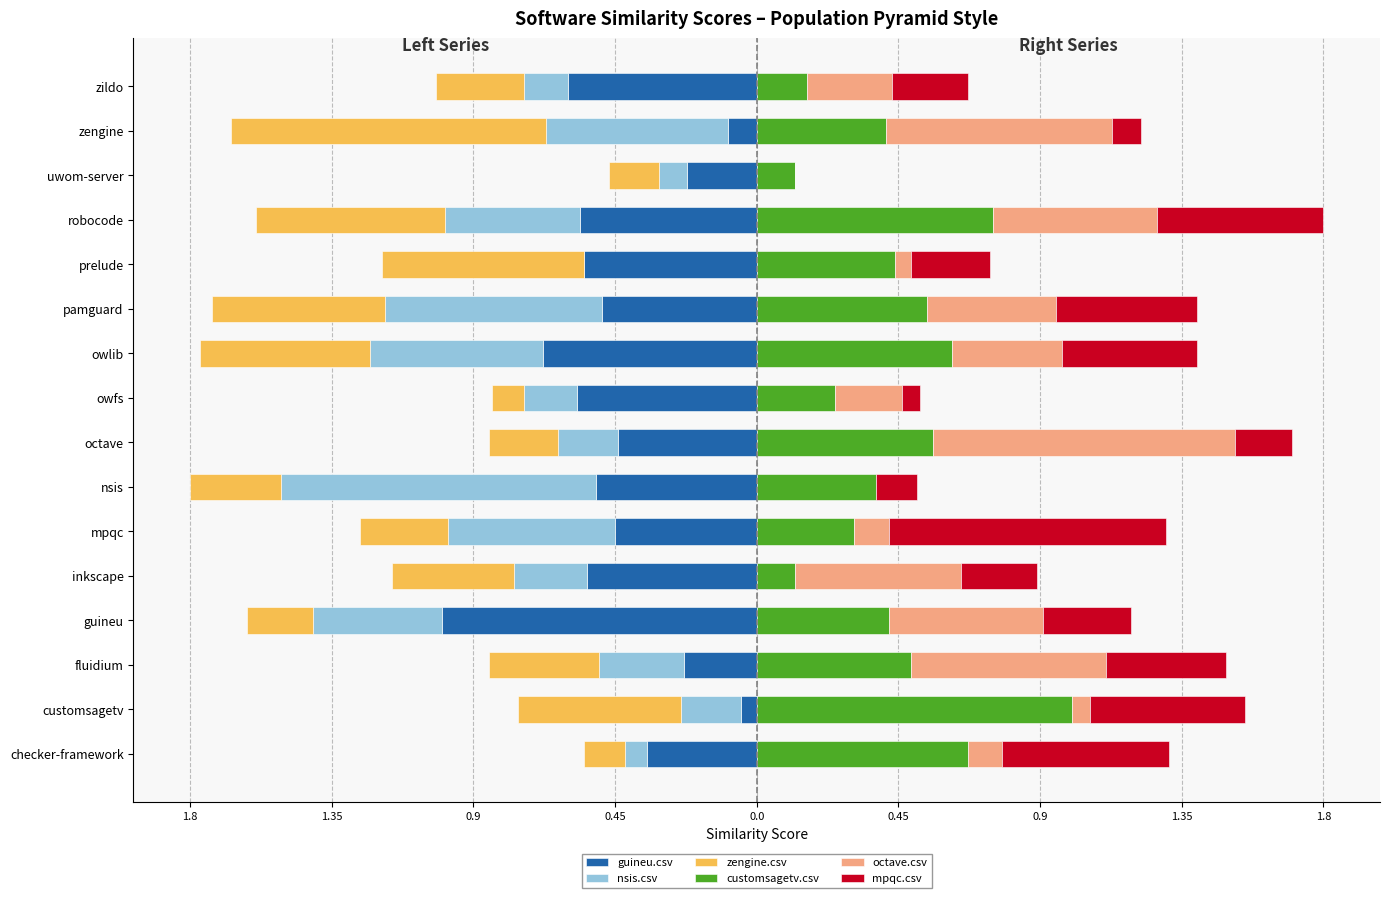

How many distinct data groups are displayed?

6